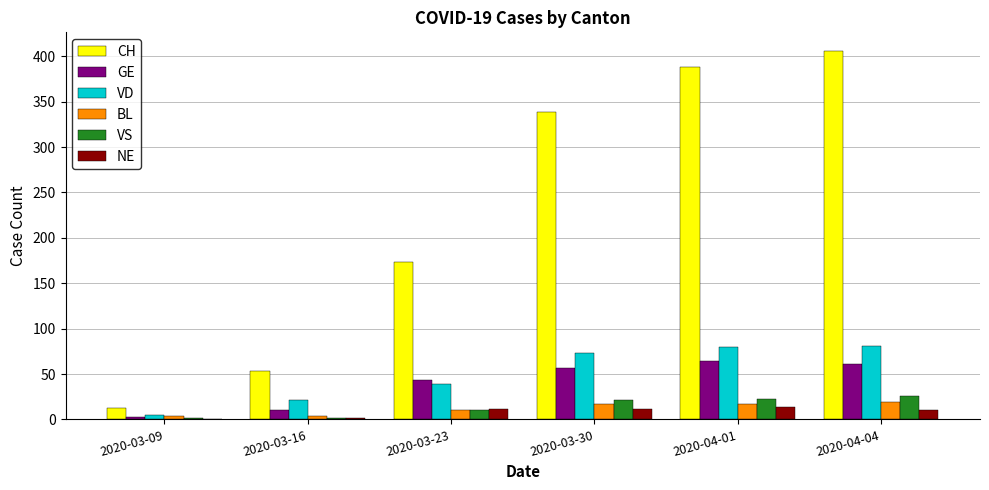

How many data points does each series have?

6